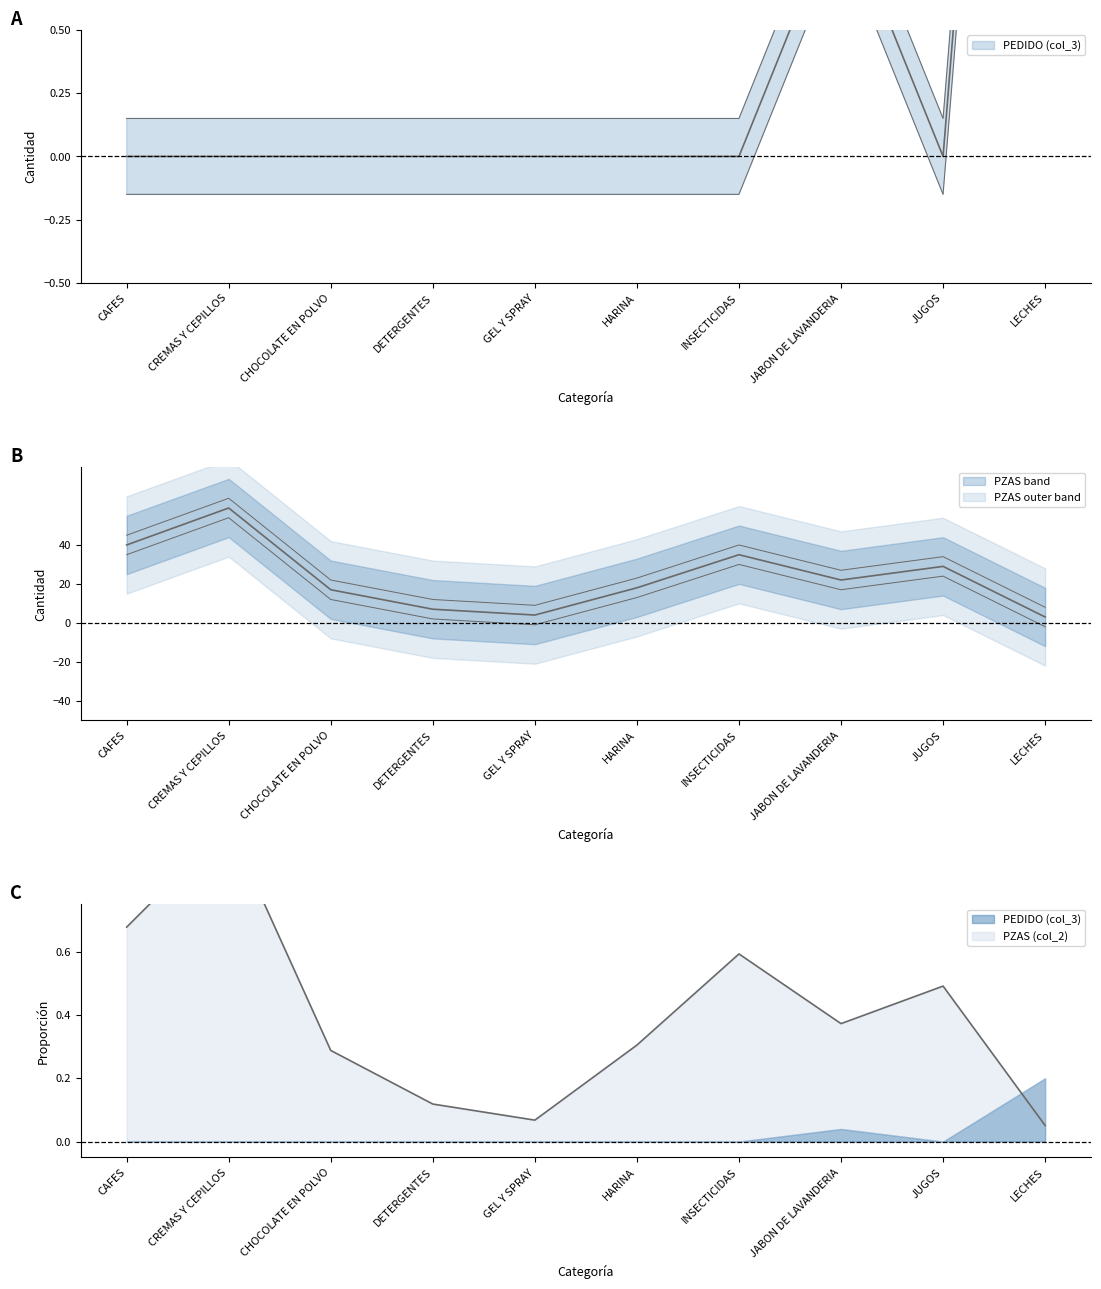

True or false: PEDIDO (col_3) and PZAS (col_2) intersect in this chart.

True